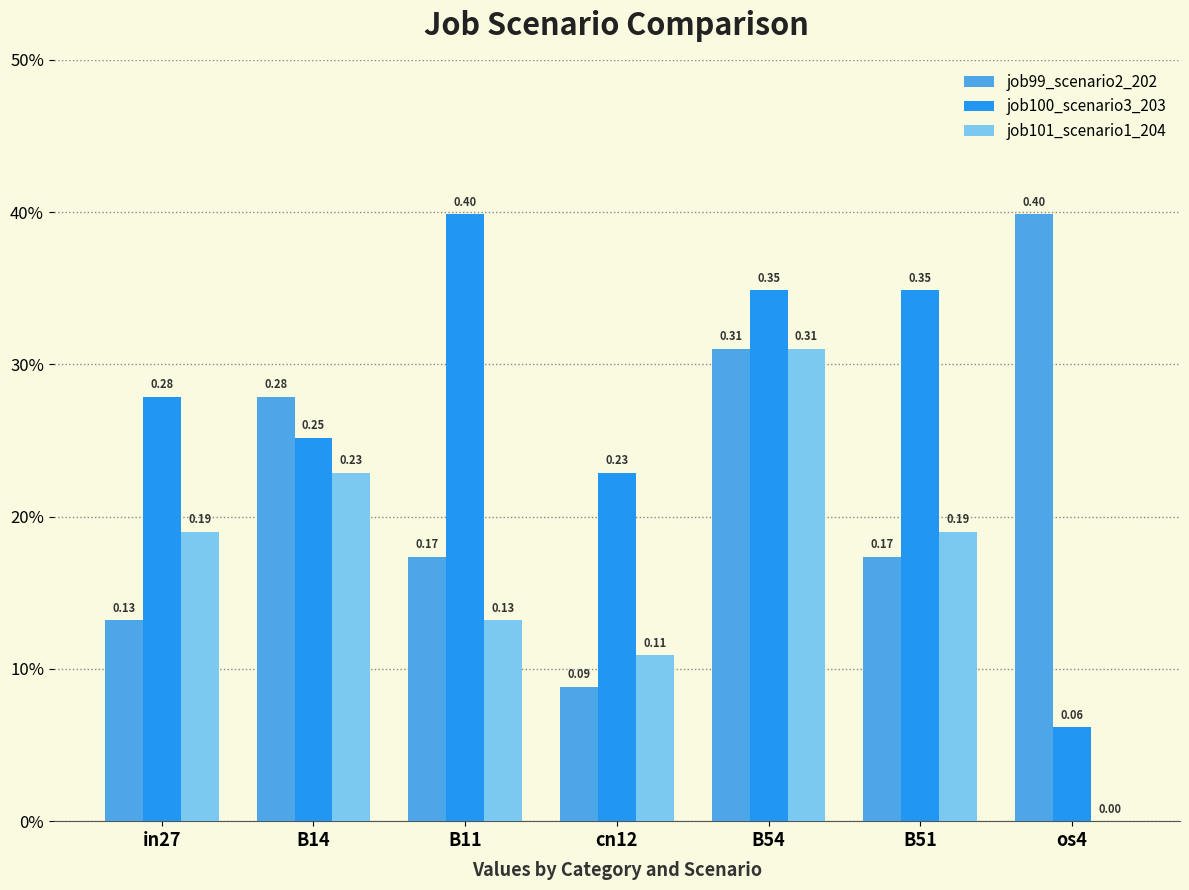

What is the greatest value displayed?

0.4